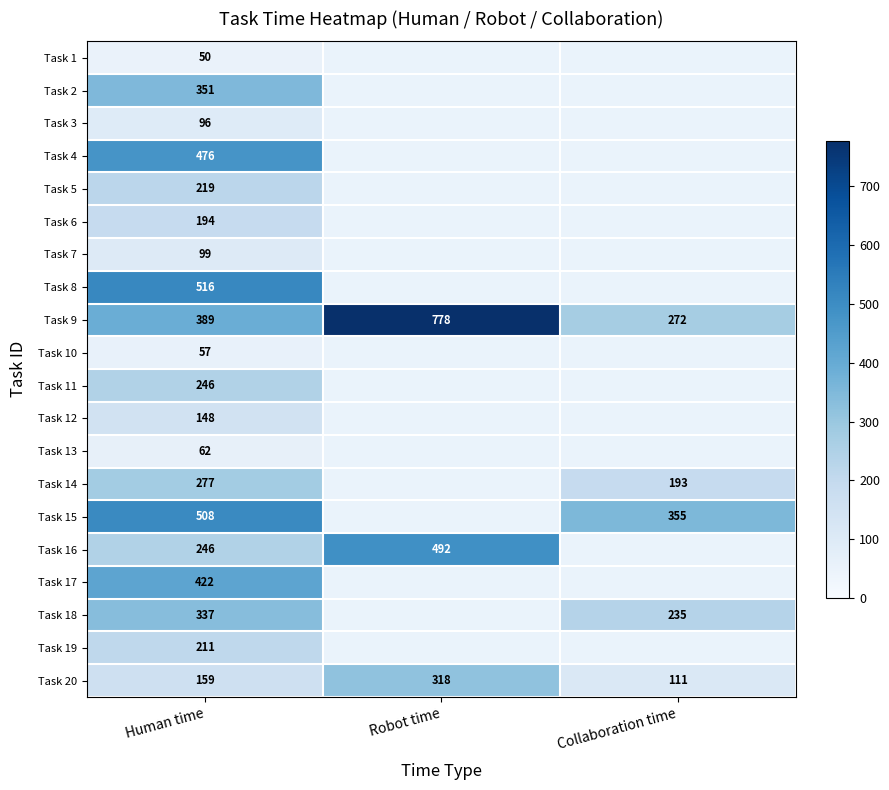

The value of Task 13 at Human time is 22. True or false?

False